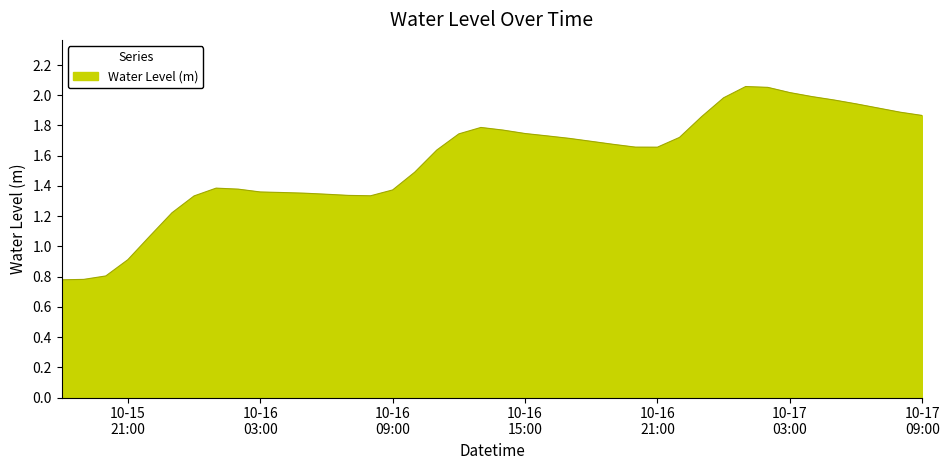

What is the smallest value displayed?

0.8